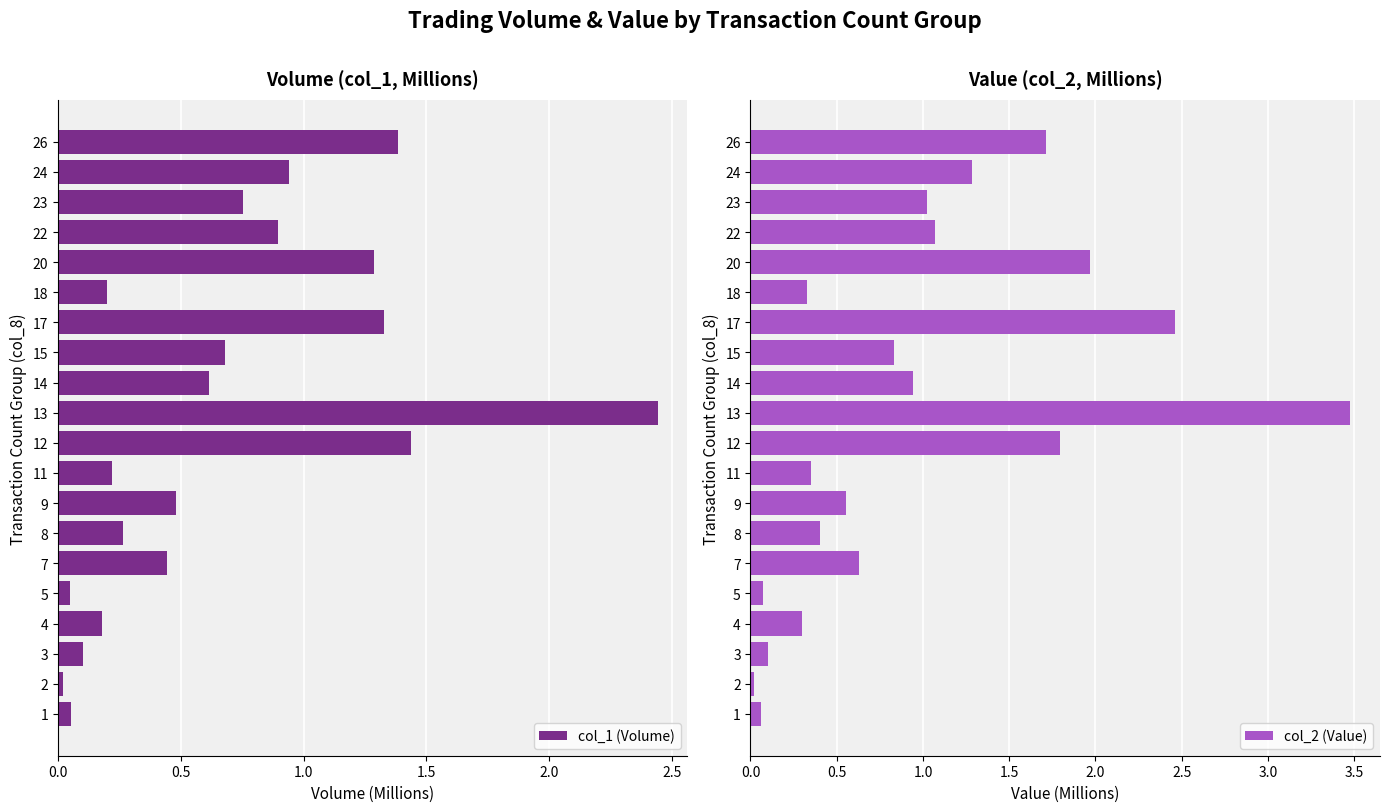

True or false: col_1 (Volume) has a value of 0.7 at 13.

False